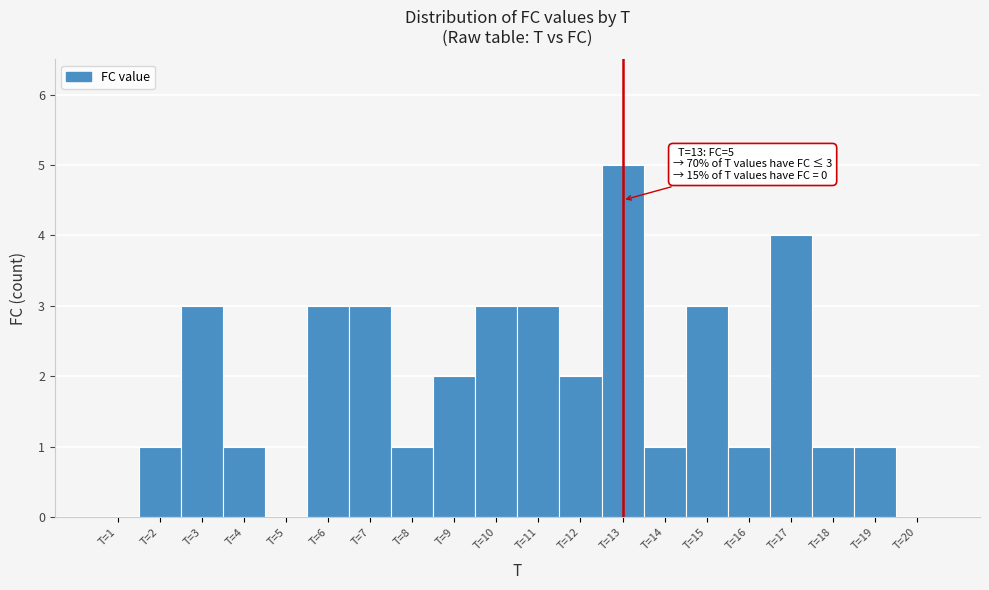

Which range on the x-axis has the tallest bar?

12.5 to 13.5